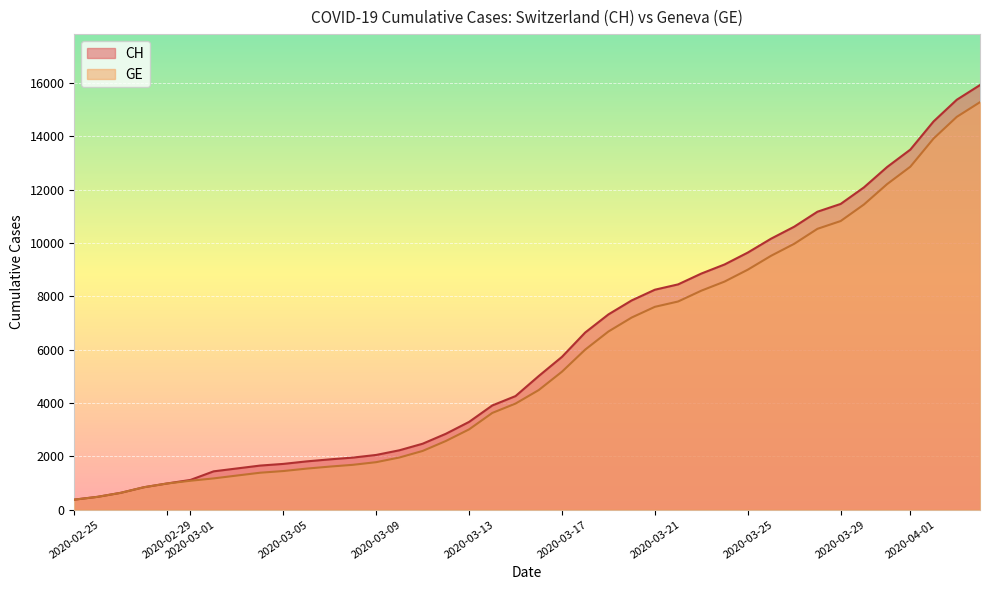

How many data points in GE are above 4485?

19